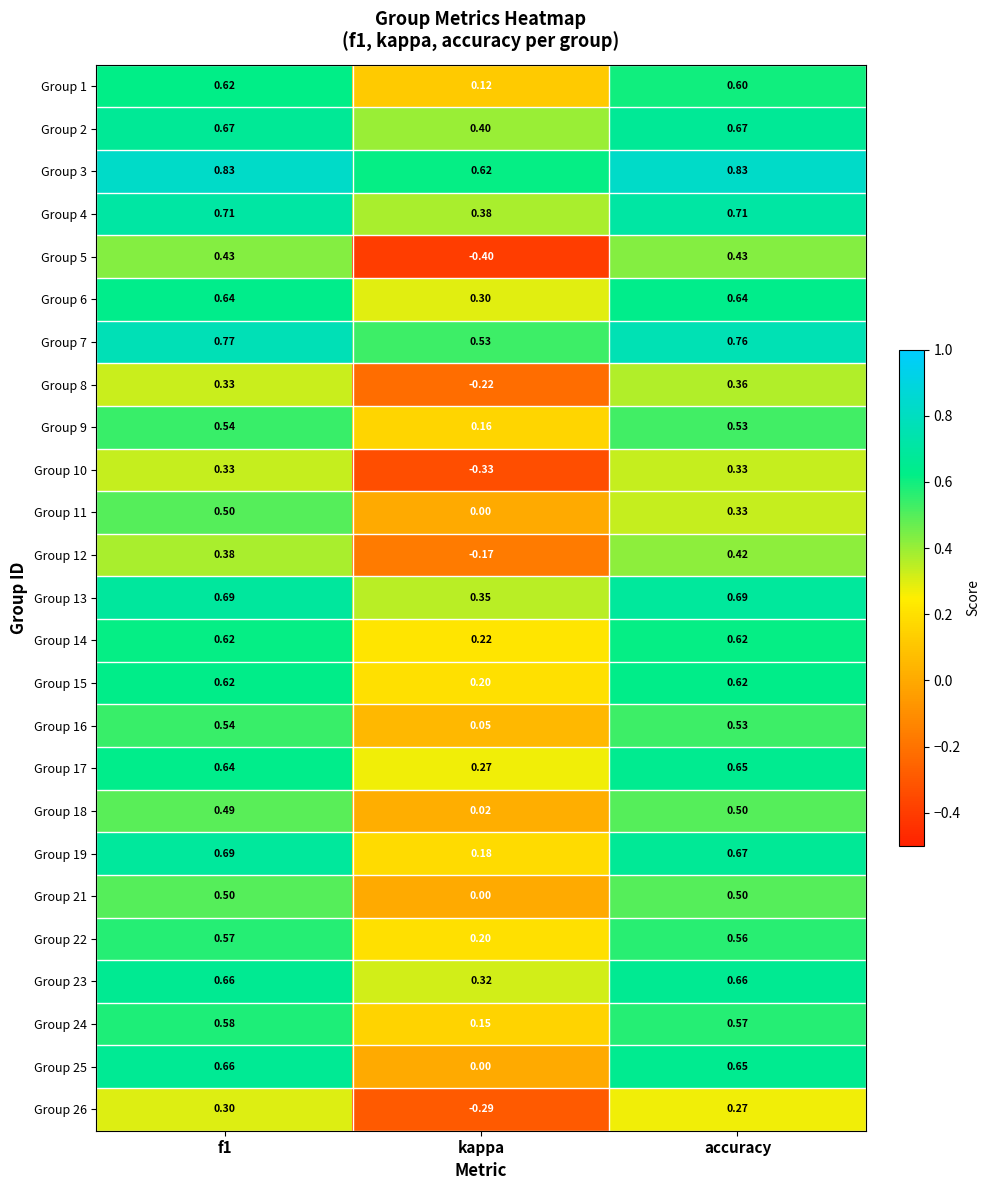

At how many categories does at least one series exceed 0?

3